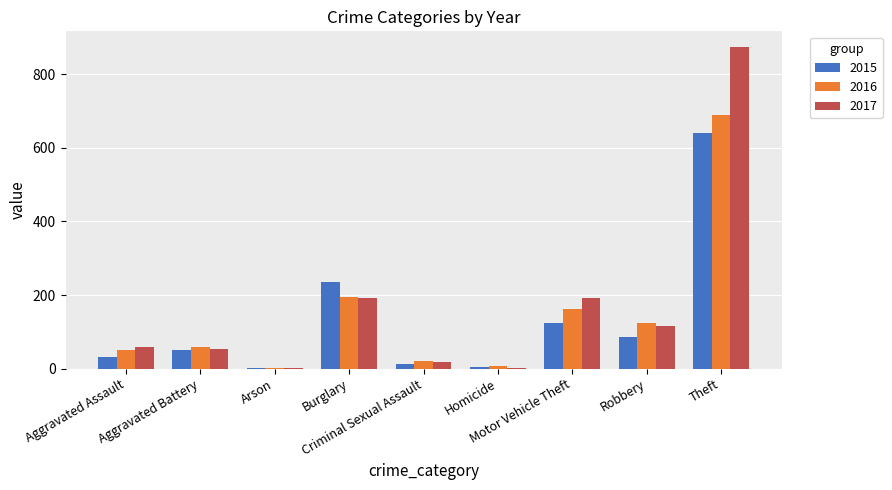

Are the bars grouped side by side (vs. stacked)?

Yes